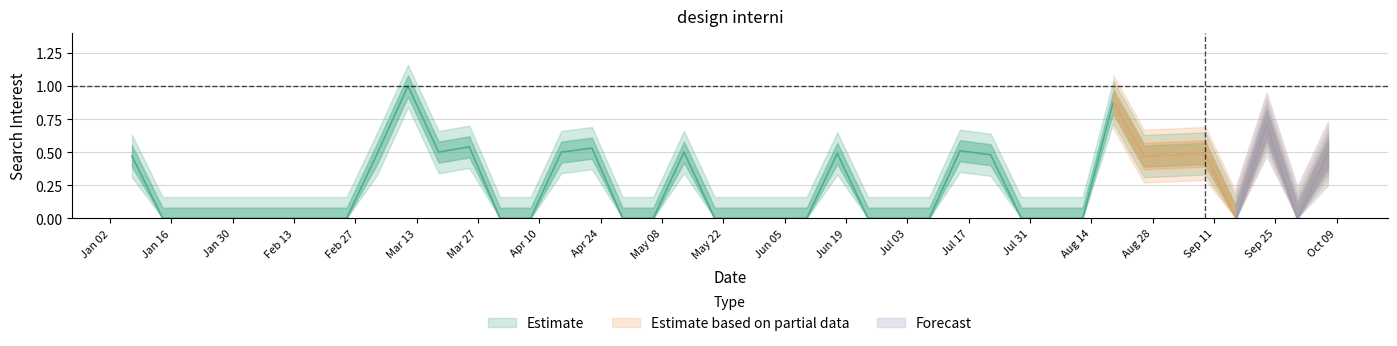

Is this an area chart (filled region under the line)?

No